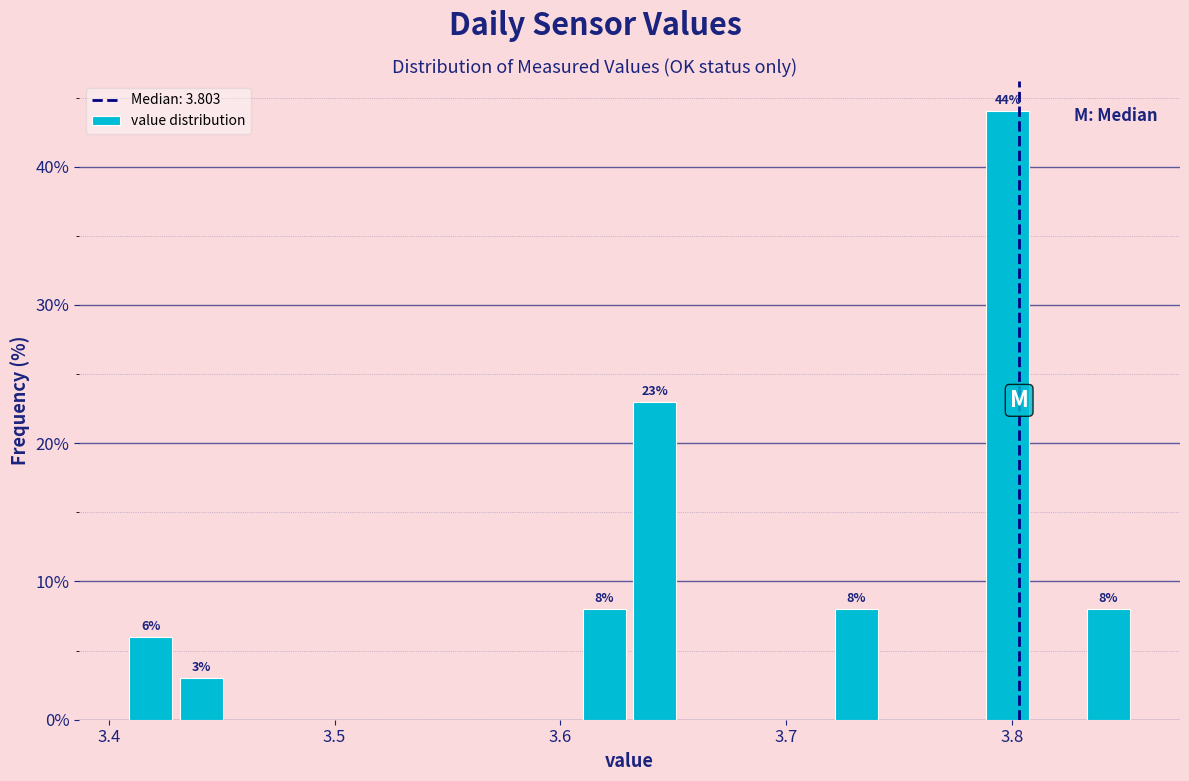

Around what value on the x-axis is the tallest bar? Give the approximate position of its centre, as read against the axis.

3.80